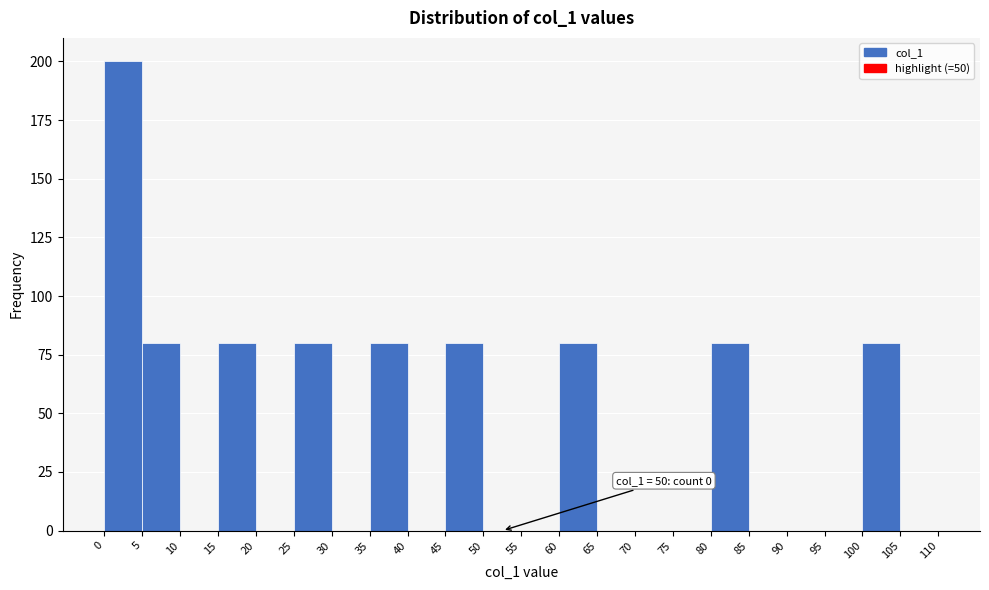

Over which range of the x-axis is the bar tallest?

0 to 5